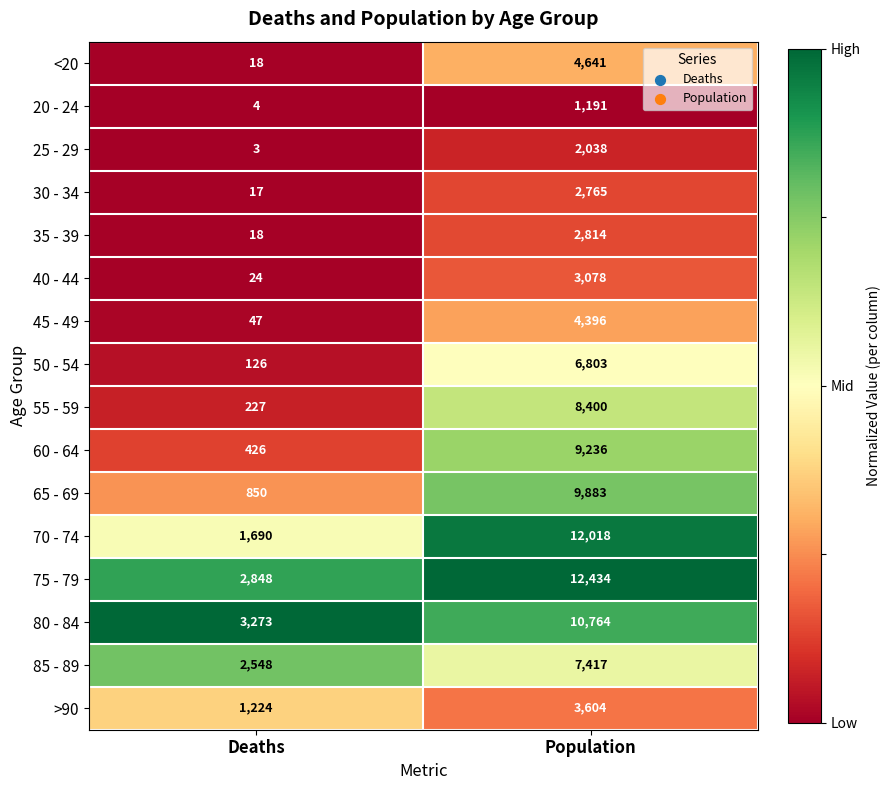

Which label corresponds to the smallest value in the chart?

Deaths